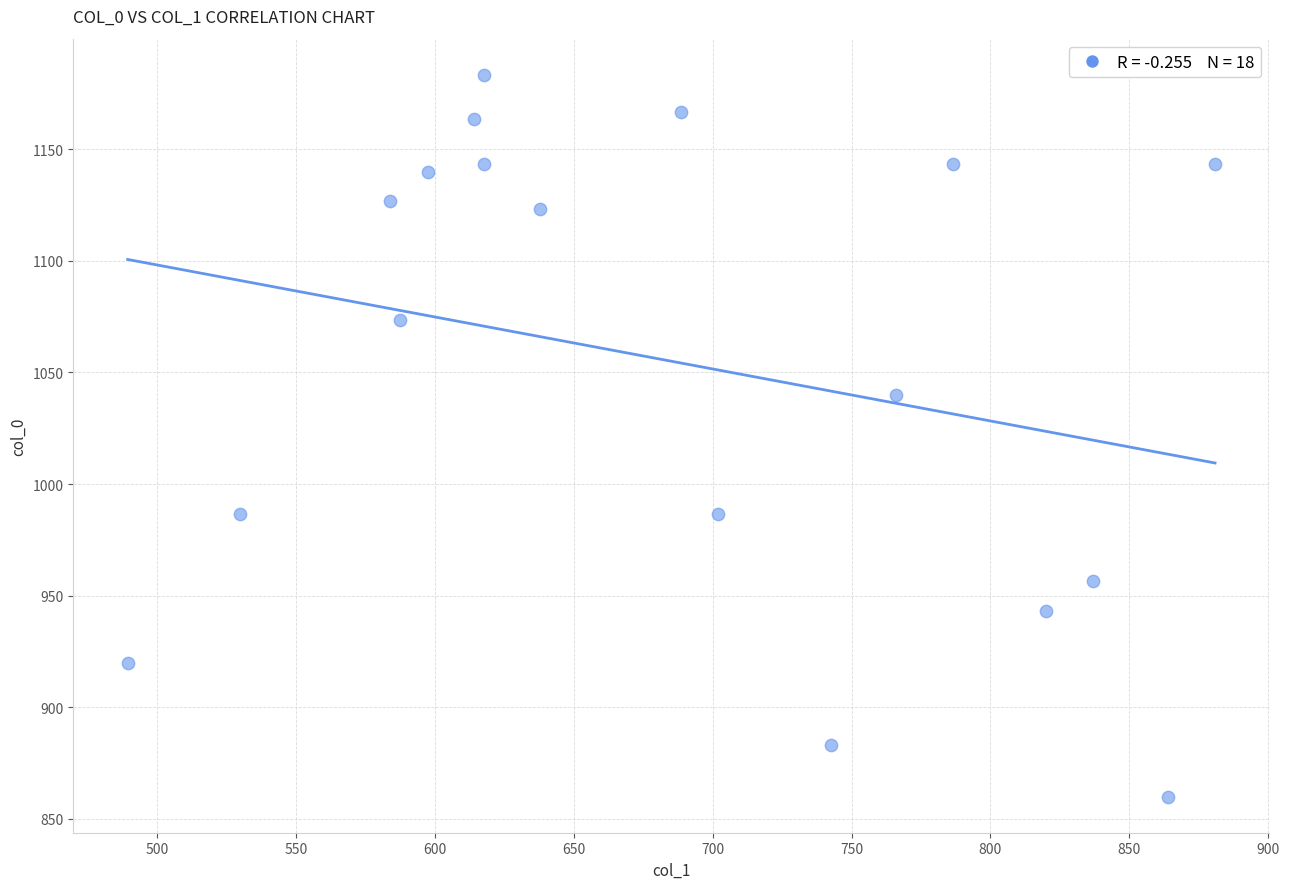

What is the range of X values (max minus min)?

391.5